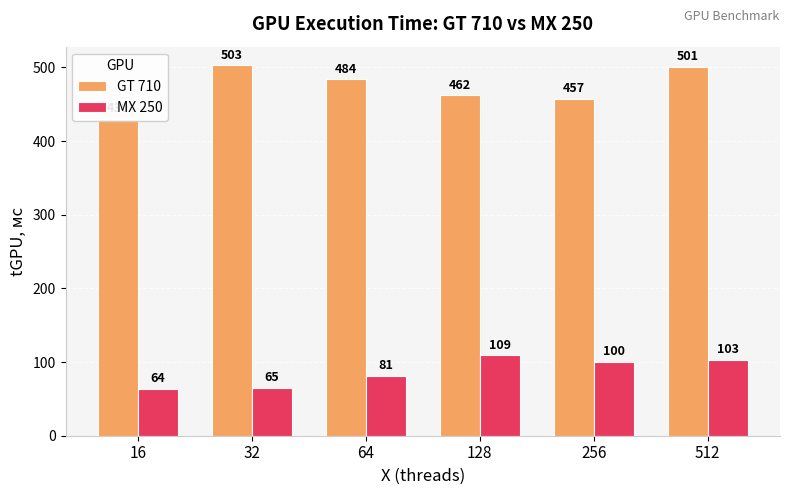

Is it true that MX 250 equals 30 at 512?

False